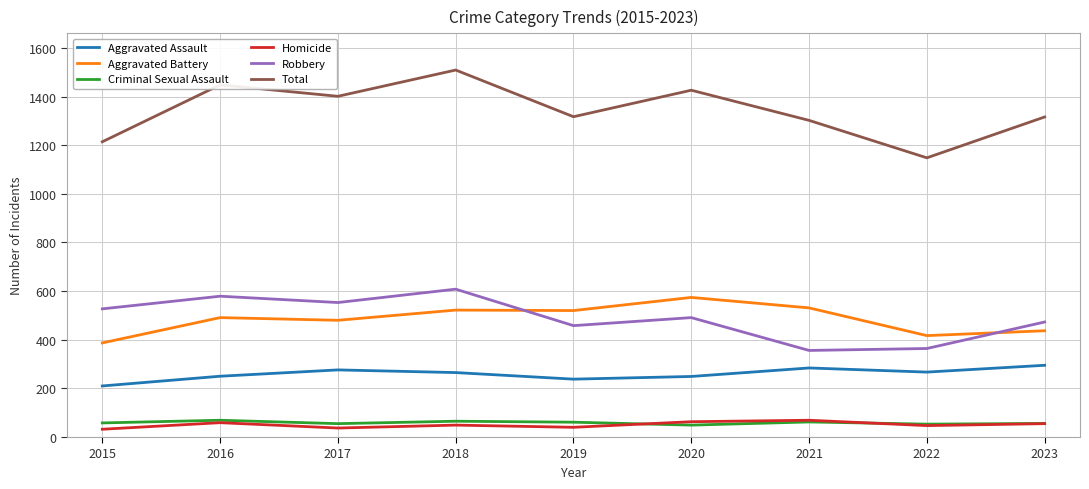

Which series has the widest spread of values?

Total